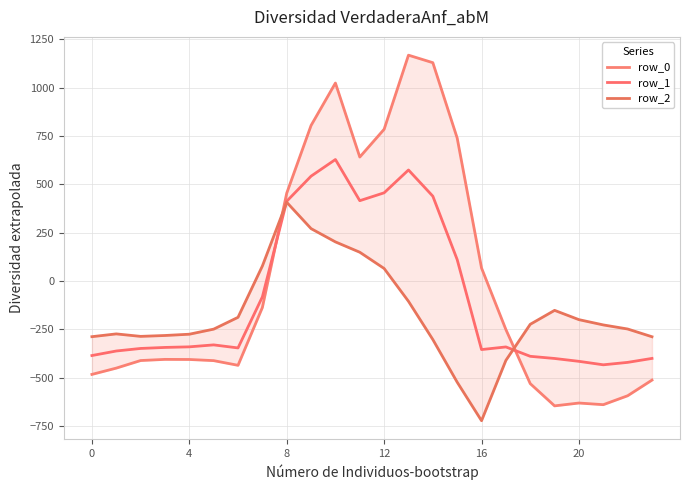

Which has a higher value, 23 or 14?

14